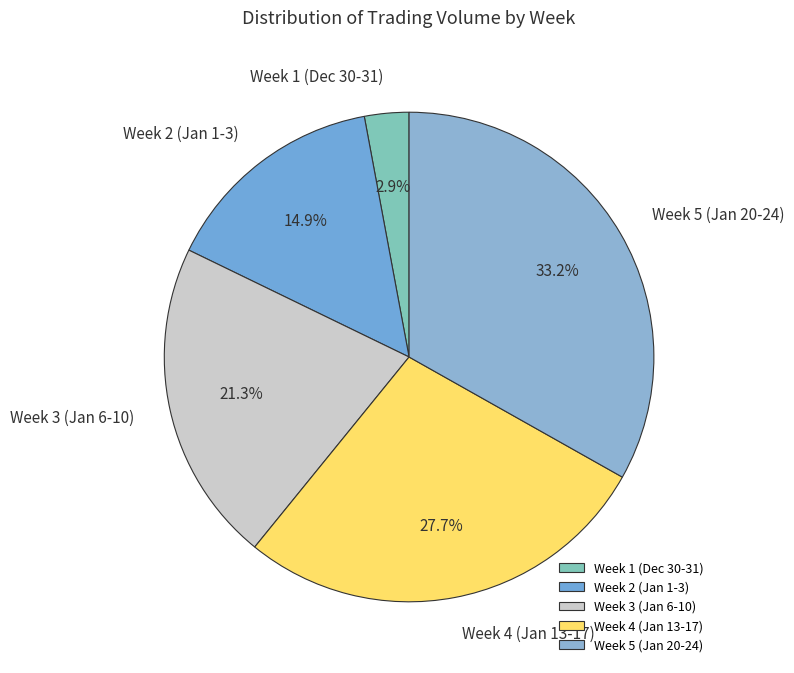

Which category has the biggest portion of the pie?

Week 5 (Jan 20-24)